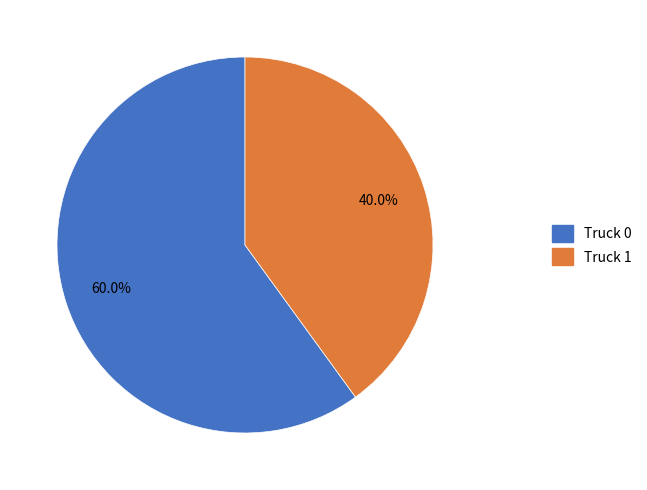

To the nearest percent, what is the average slice percentage?

50%